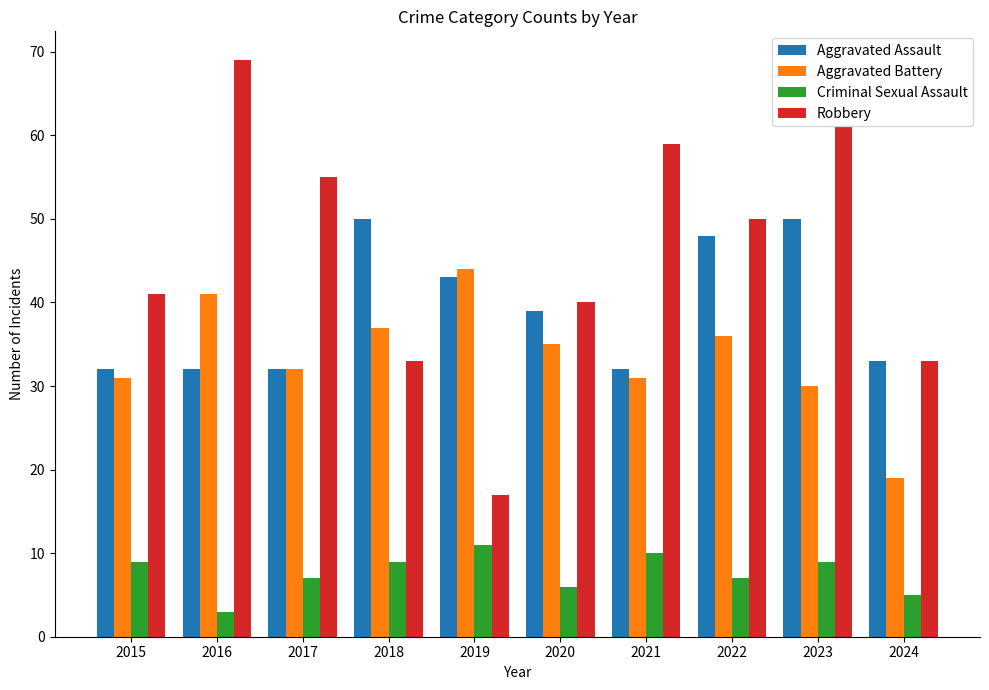

What is the difference between the maximum and minimum values in the Aggravated Battery series?

25